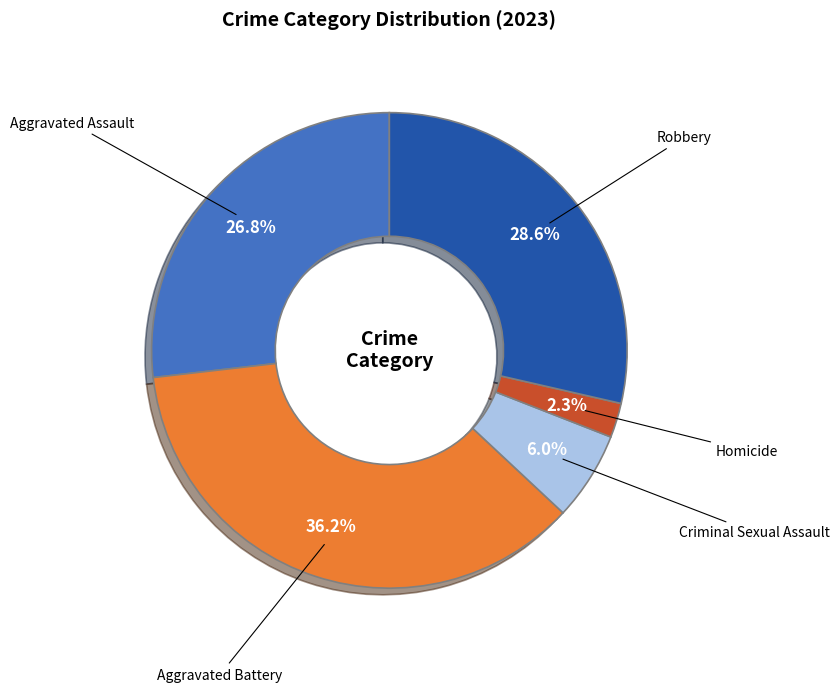

Is there any slice that represents more than half of the pie?

No